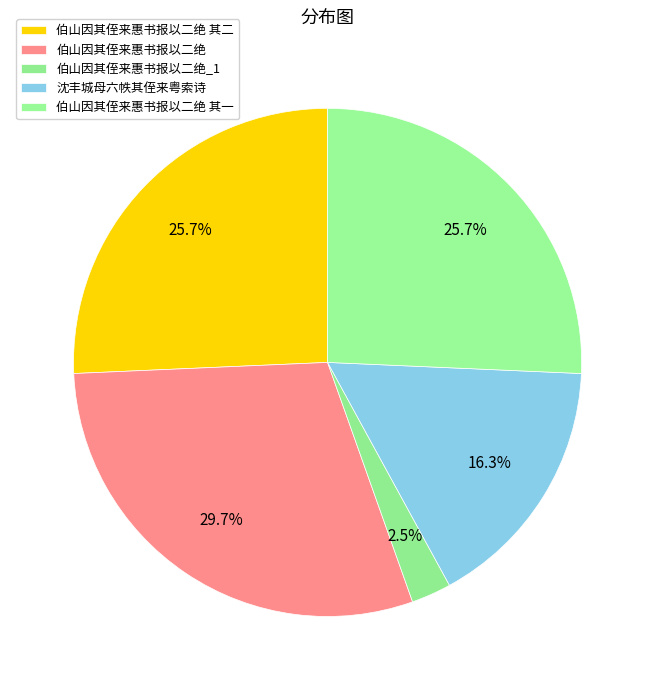

Does 伯山因其侄来惠书报以二绝 其二 account for over 50% of the chart?

No